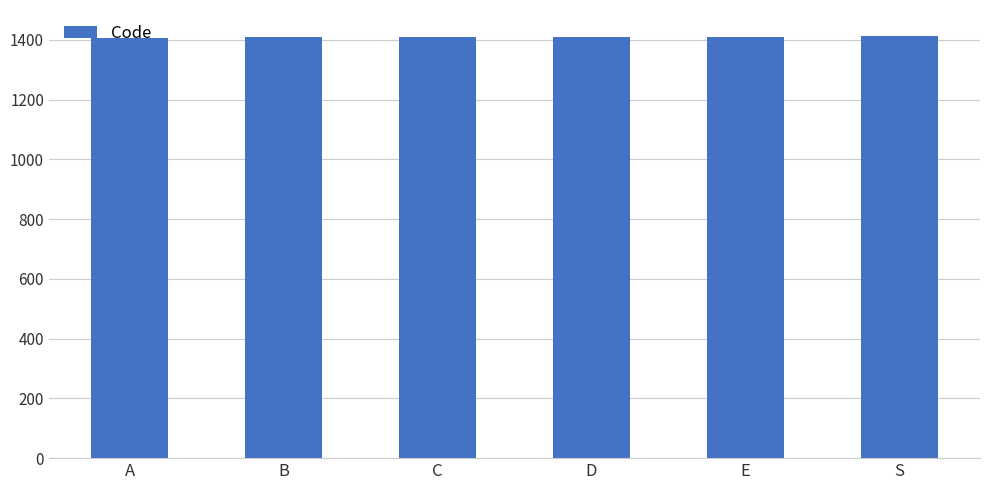

What is the change in value from A to C?

+2